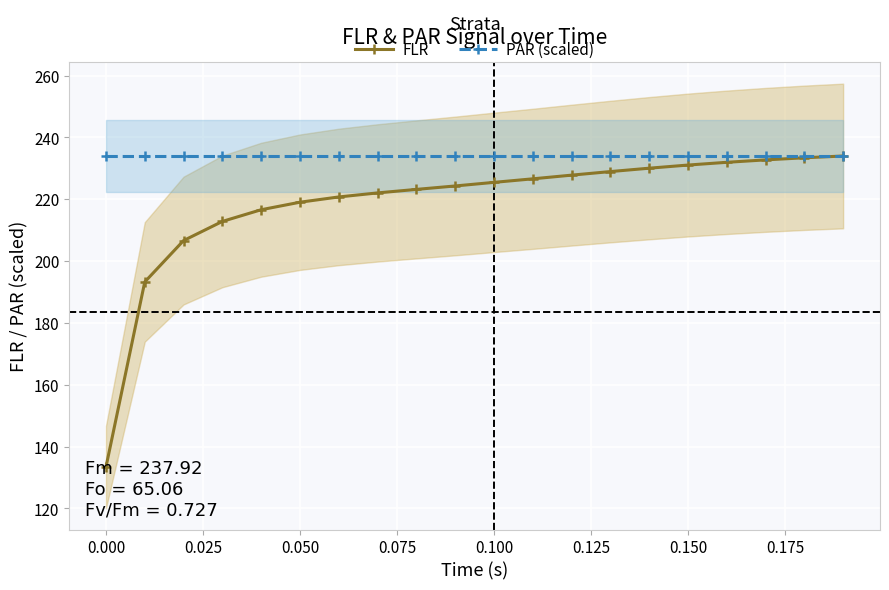

What is the maximum value shown in the chart?

234.0